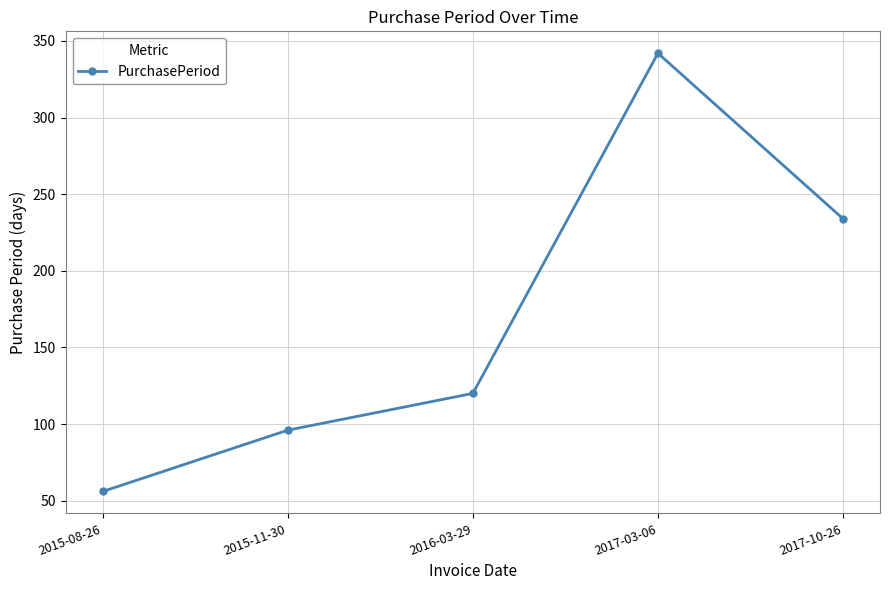

What is the ratio of the value at 2017-10-26 to the value at 2015-08-26?

4.2